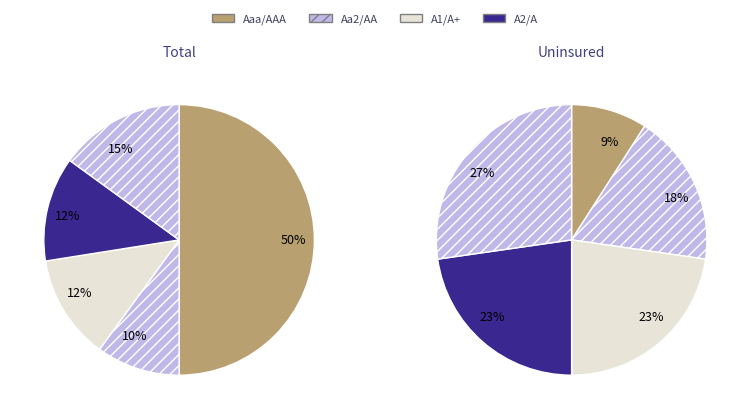

Does A2/A account for over 50% of the chart?

No